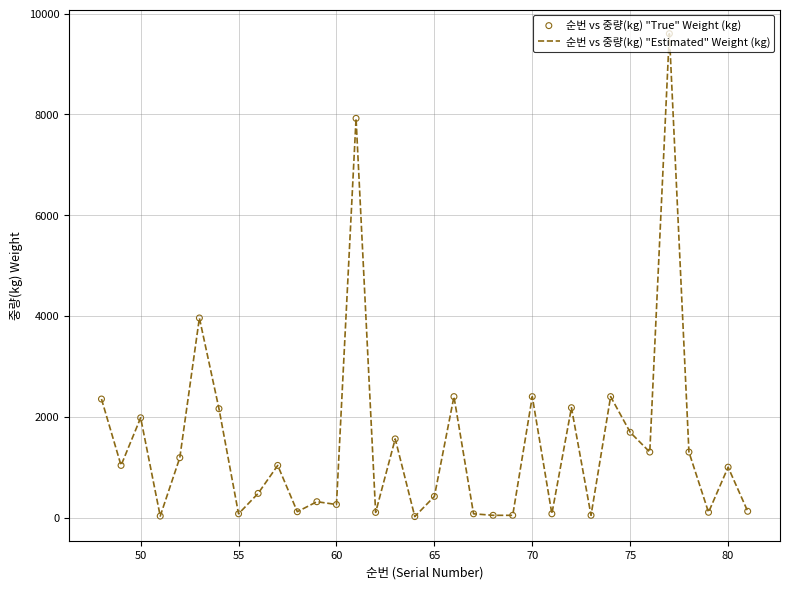

What is the maximum value shown in the chart?

9600.0